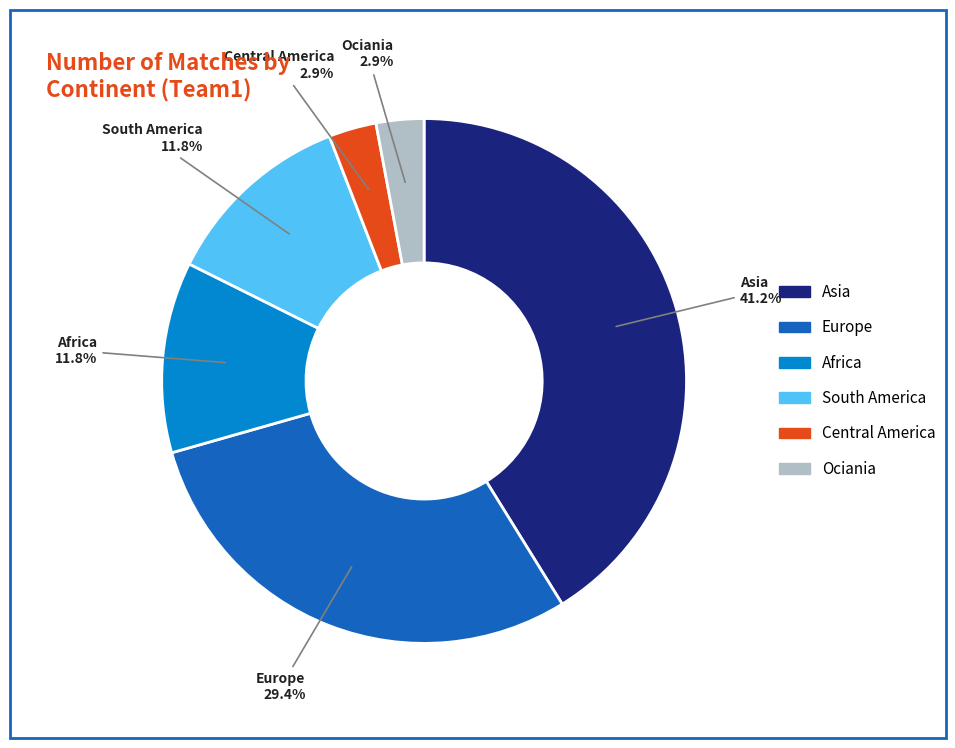

Do South America and Ociania together represent more than half of the pie?

No